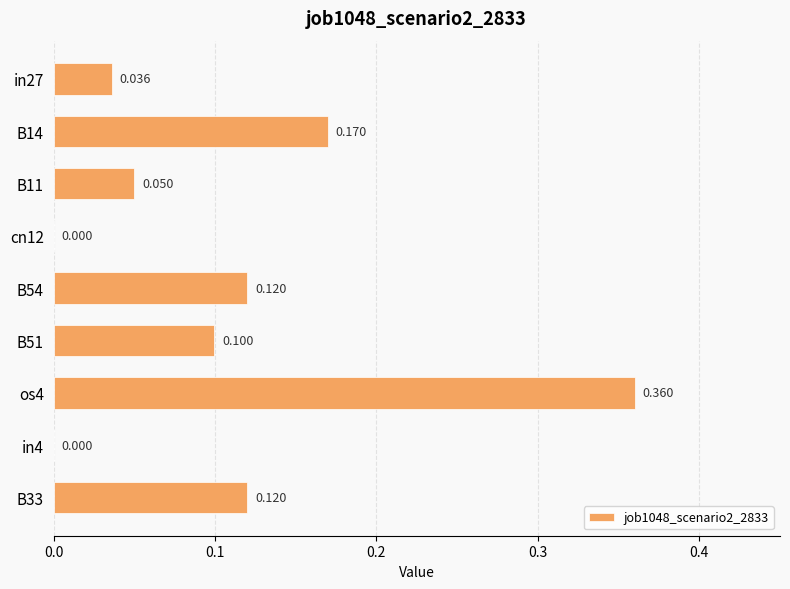

What is the difference between the second highest and minimum values?

0.2